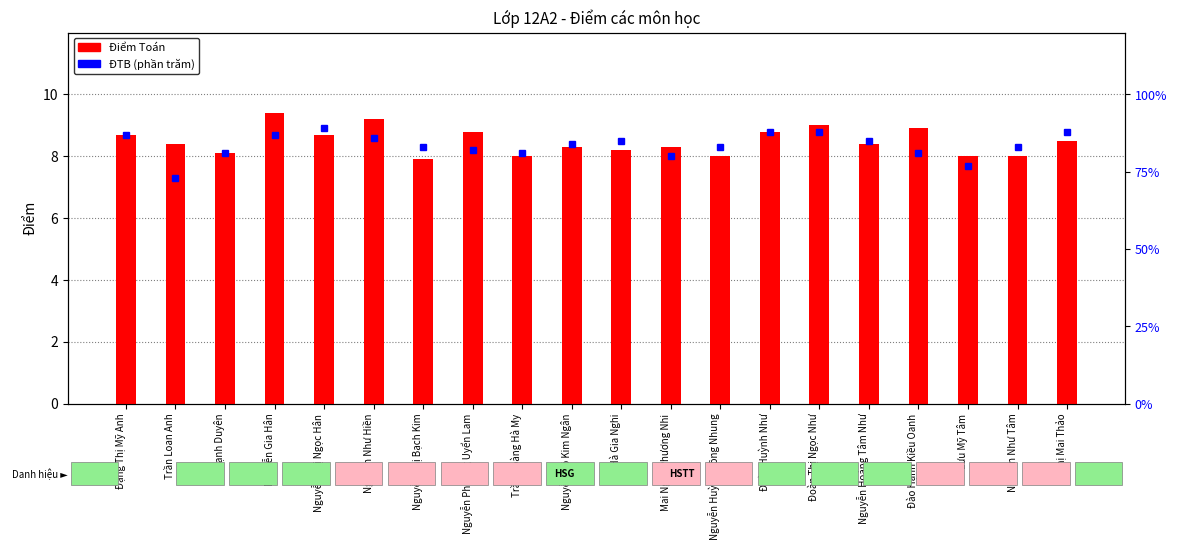

Which label corresponds to the largest value in the chart?

Nguyễn Thị Ngọc Hân